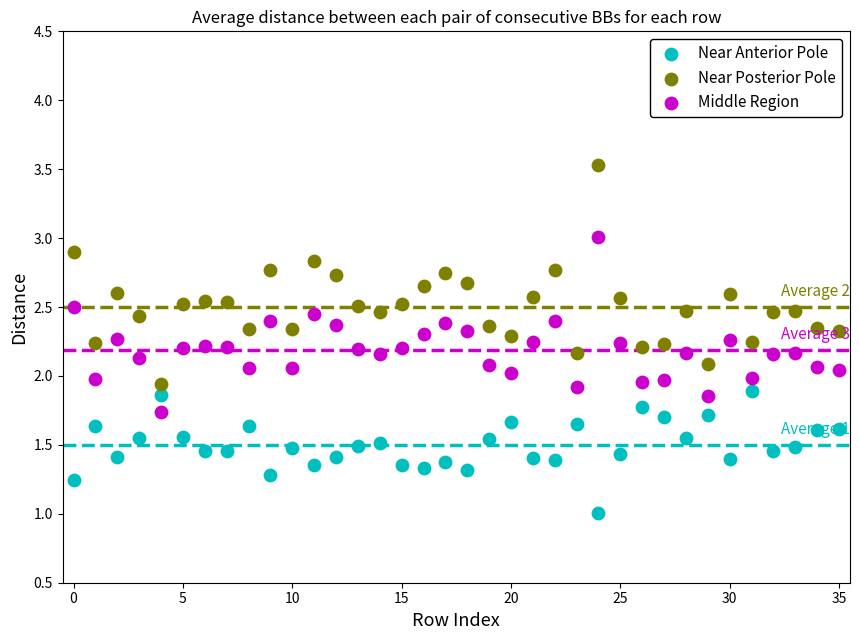

What are all the series names shown in the legend?

Near Anterior Pole, Near Posterior Pole, Middle Region